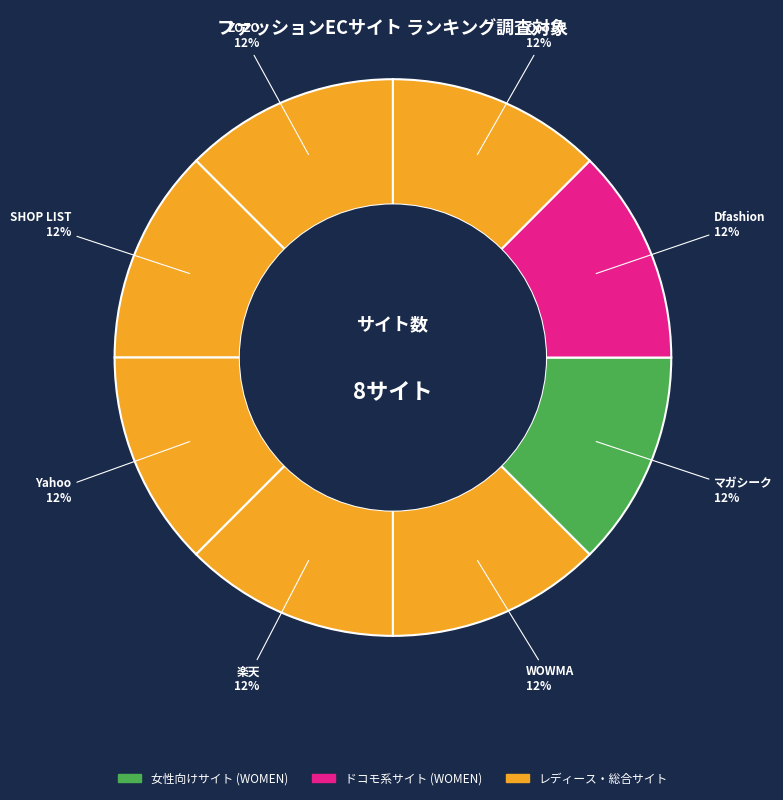

How many segments does this pie chart have?

8